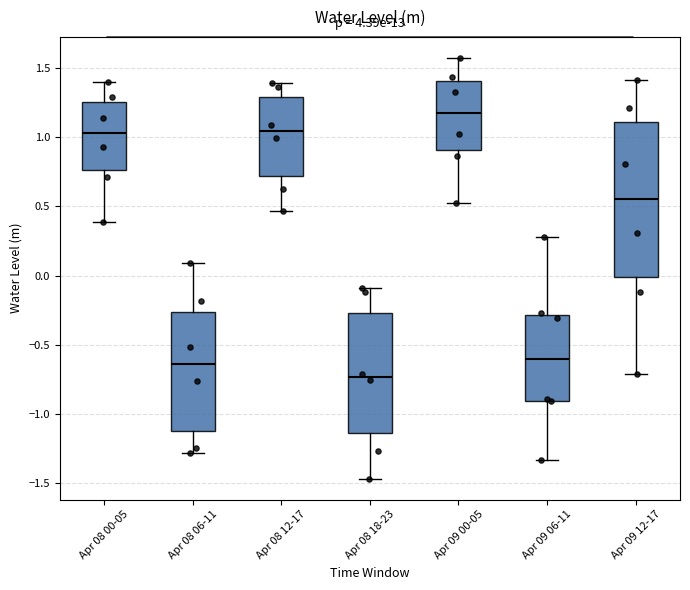

Which box is the tallest, from its lower edge to its upper edge?

Apr 09 12-17